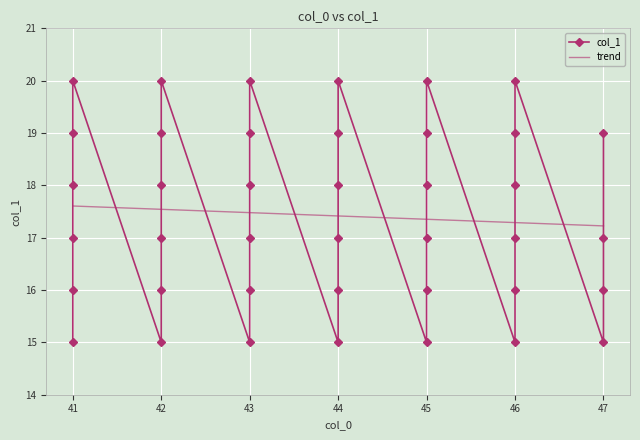

Where is the first local minimum?

42